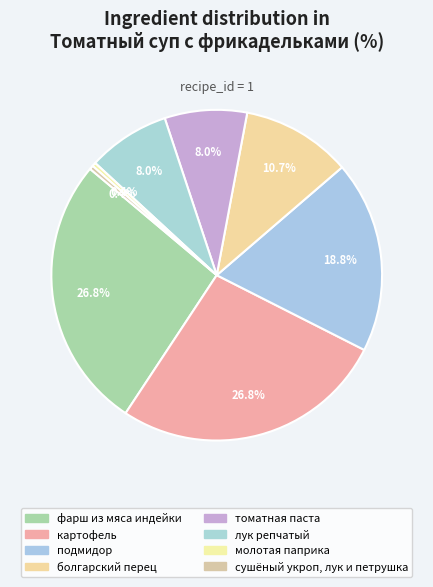

Which slice is the largest?

фарш из мяса индейки